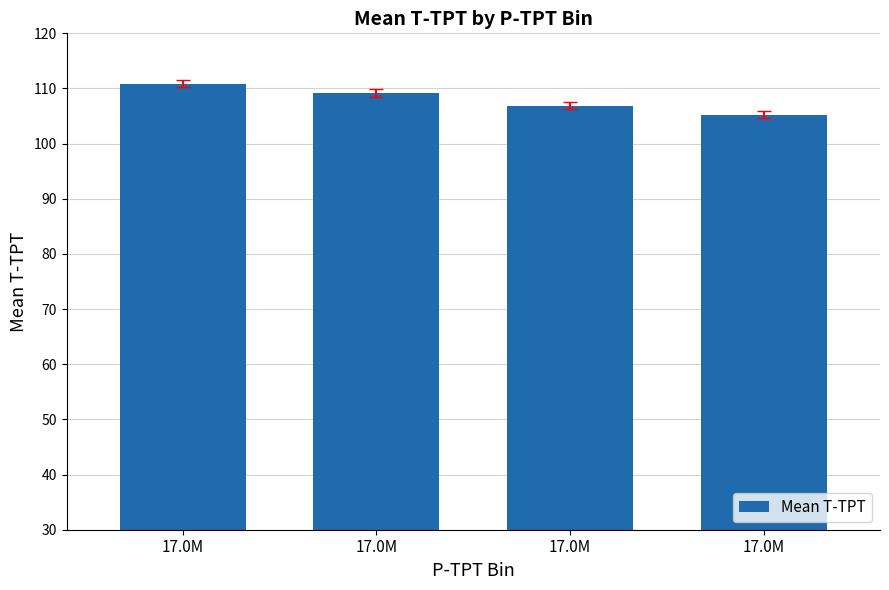

How many categories are shown in the chart?

4